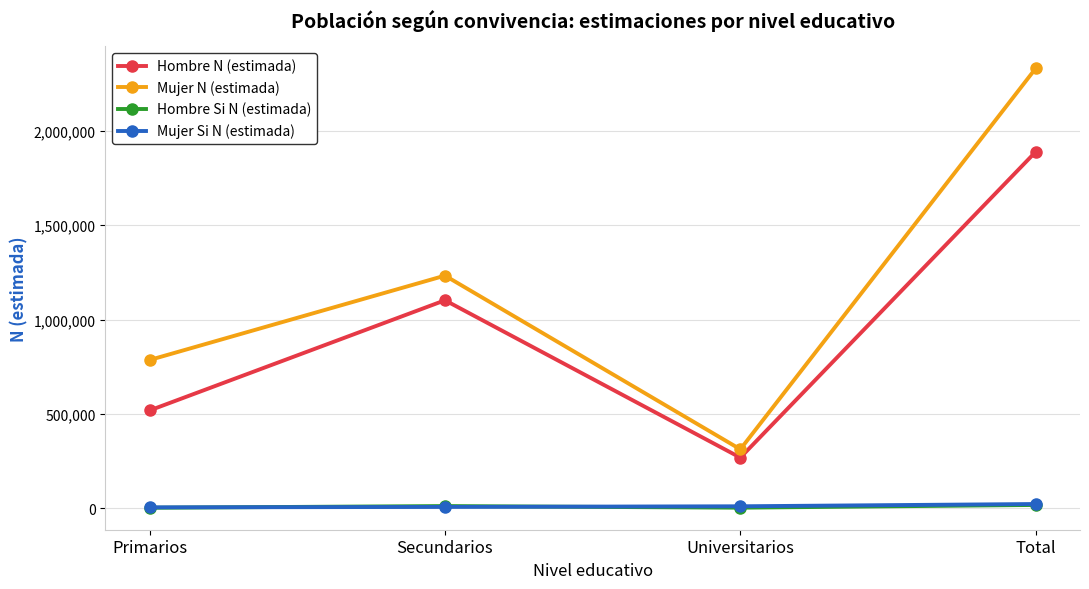

At which category is the sum across all series the highest?

Total